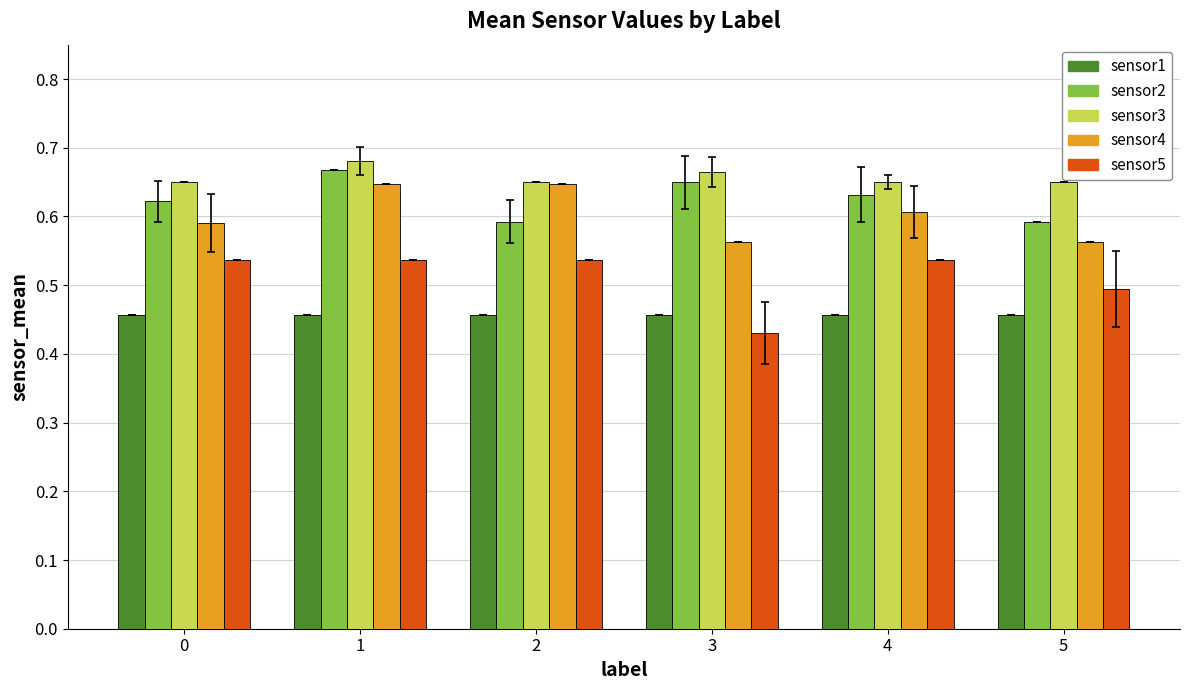

How many sensor4 values are between 0 and 1?

6